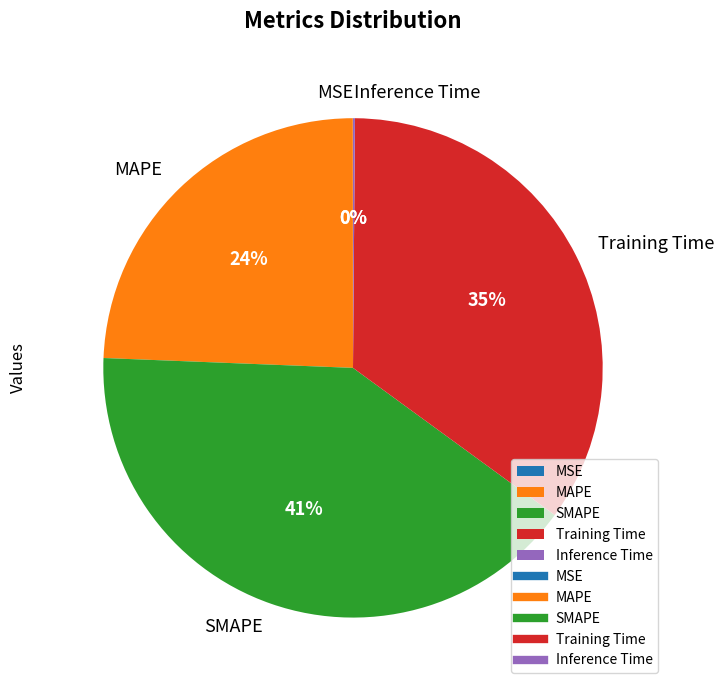

What is the largest slice in the pie chart?

SMAPE